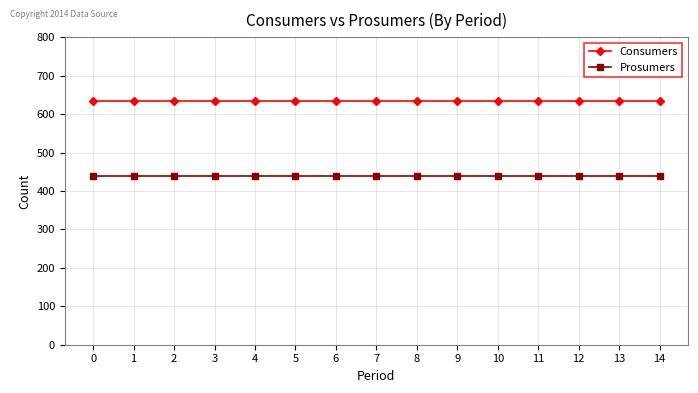

Read the Prosumers value at 6.

440